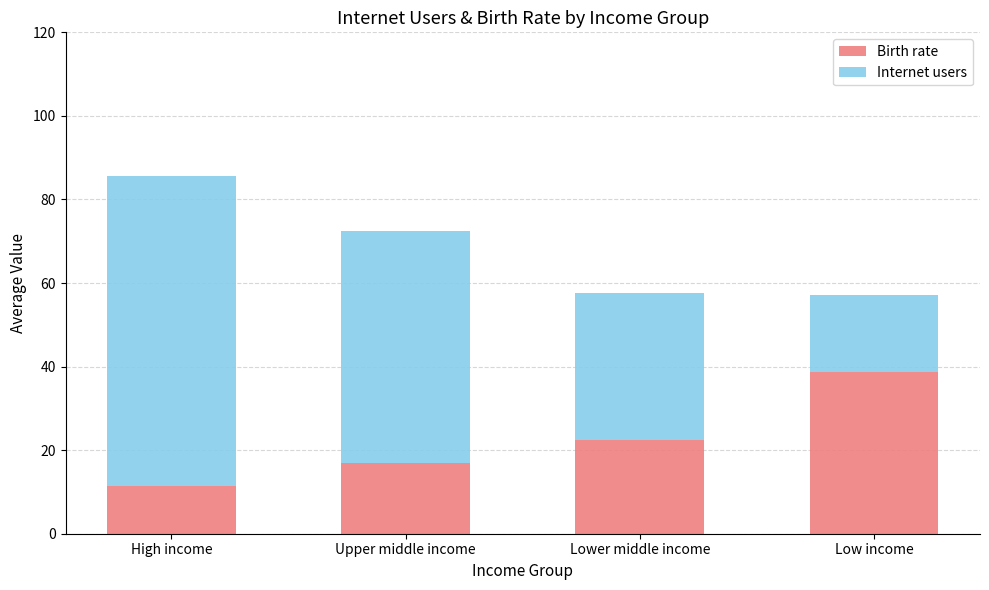

Rank the categories by Birth rate value from highest to lowest.

Low income, Lower middle income, Upper middle income, High income